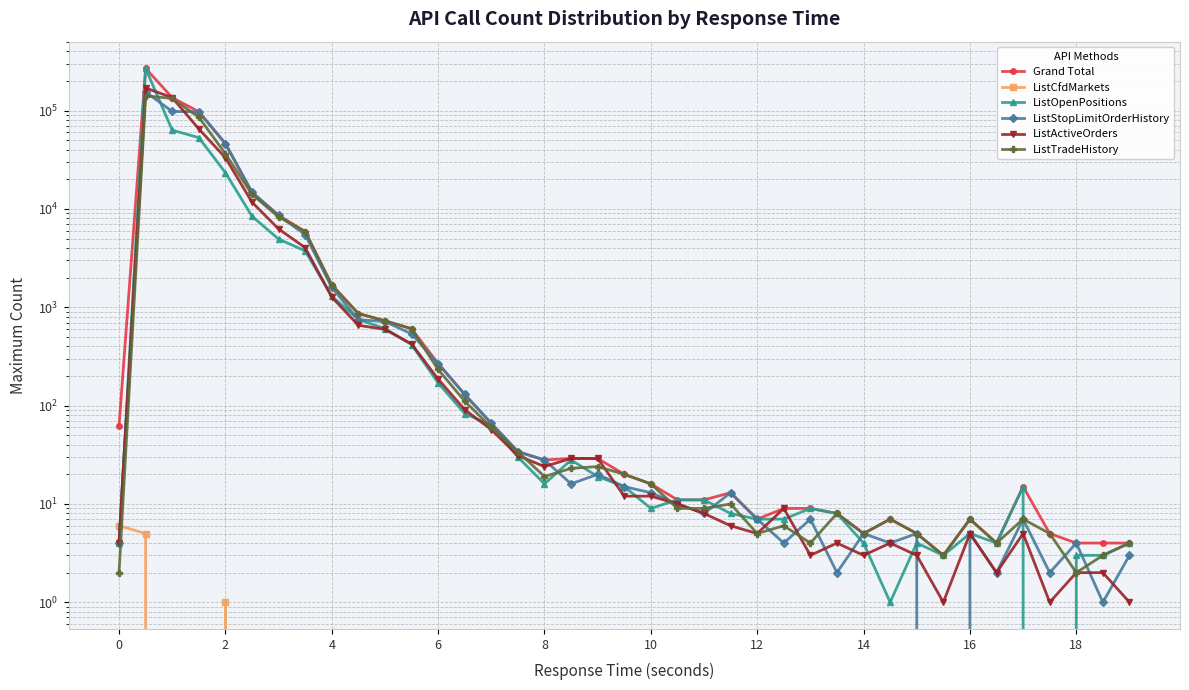

True or false: Grand Total and ListActiveOrders cross at least once.

False